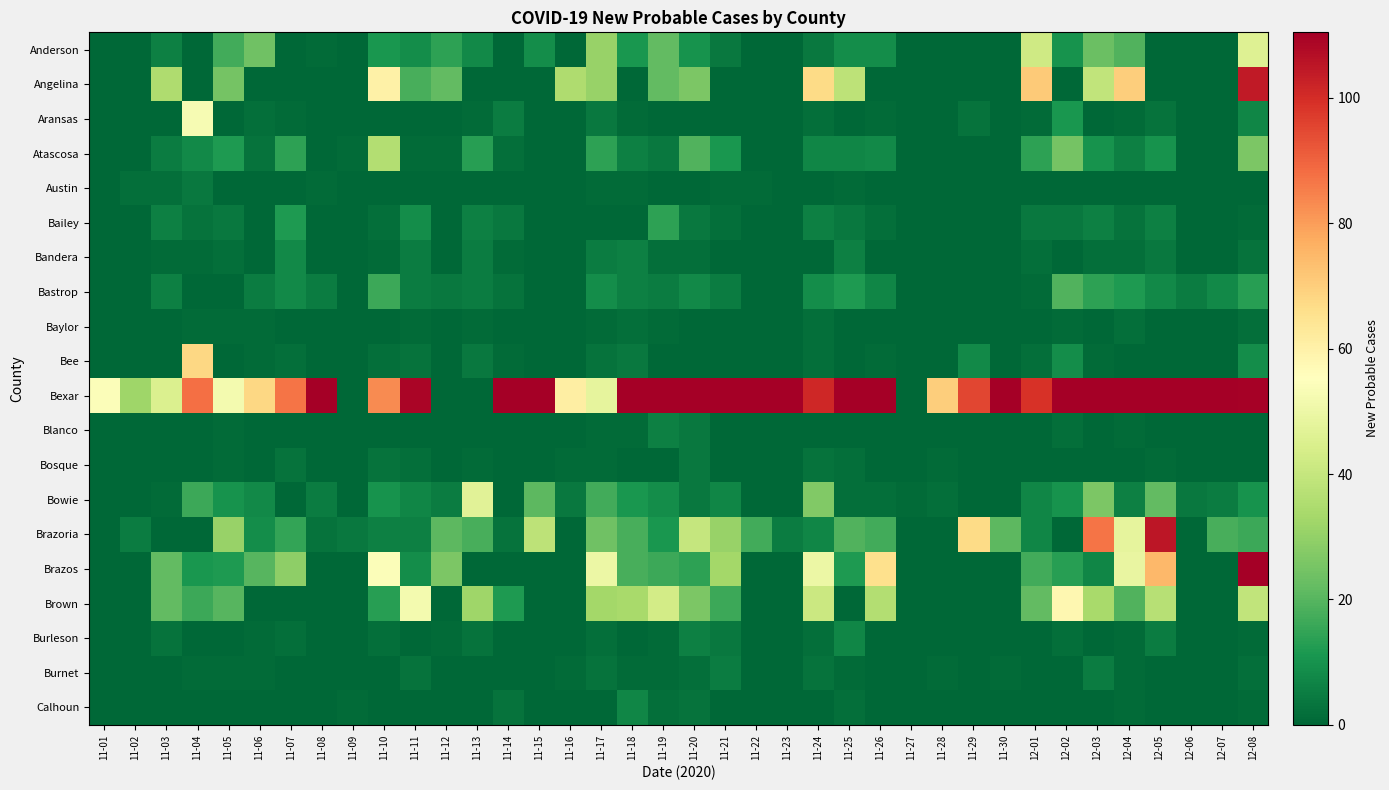

What is the maximum value shown in the chart?

541